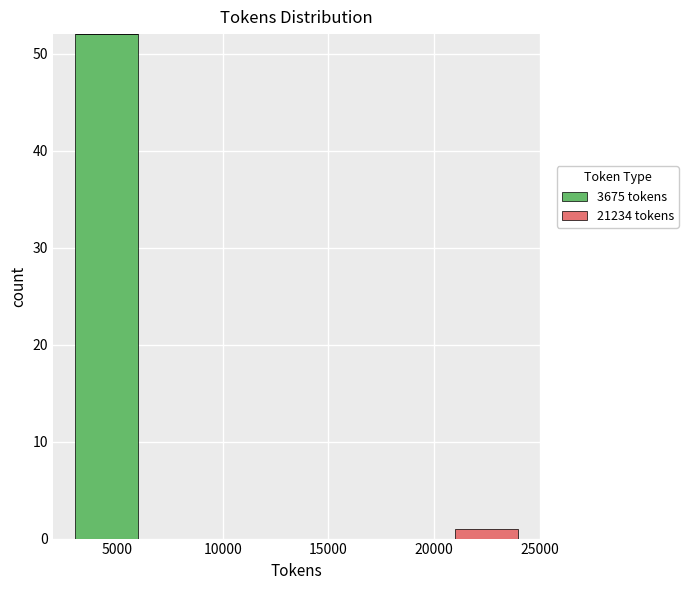

What is the total height of the stacked bar covering 21000 to 24000 on the x-axis? The values are not printed on the chart, so give them approximately, as read against the axis.

1